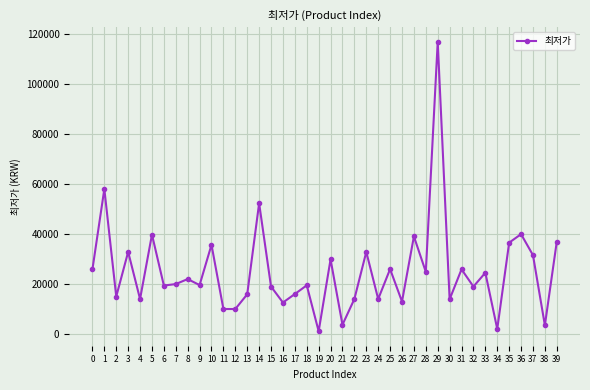

Between 12 and 5, which is larger?

5